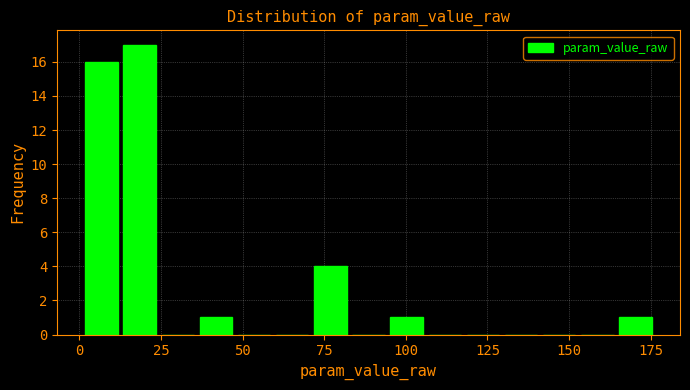

Read against the x-axis, roughly where is the centre of the tallest bar?

20